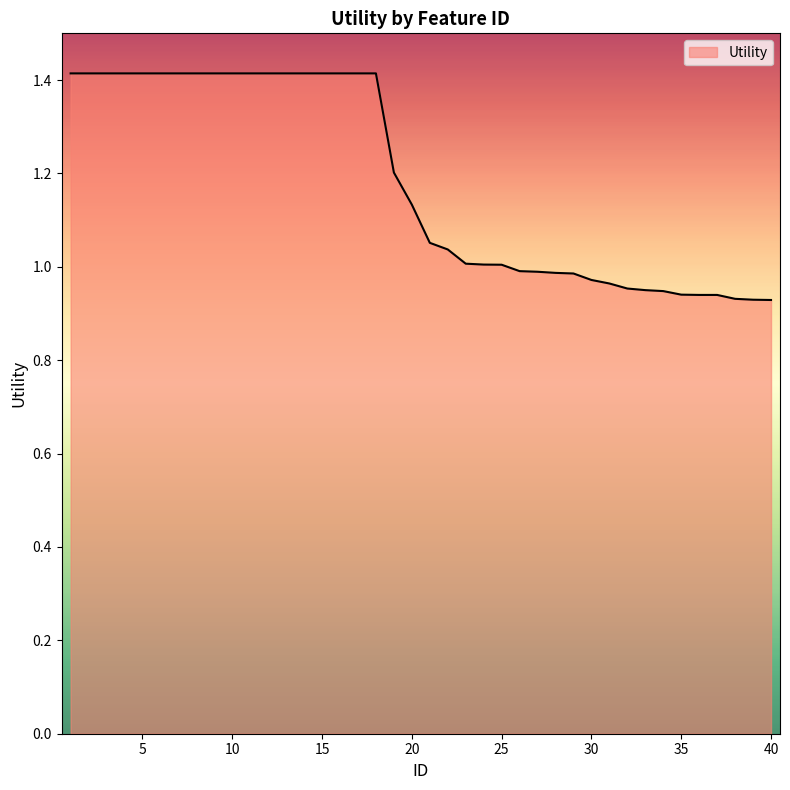

What is the greatest value displayed?

1.4